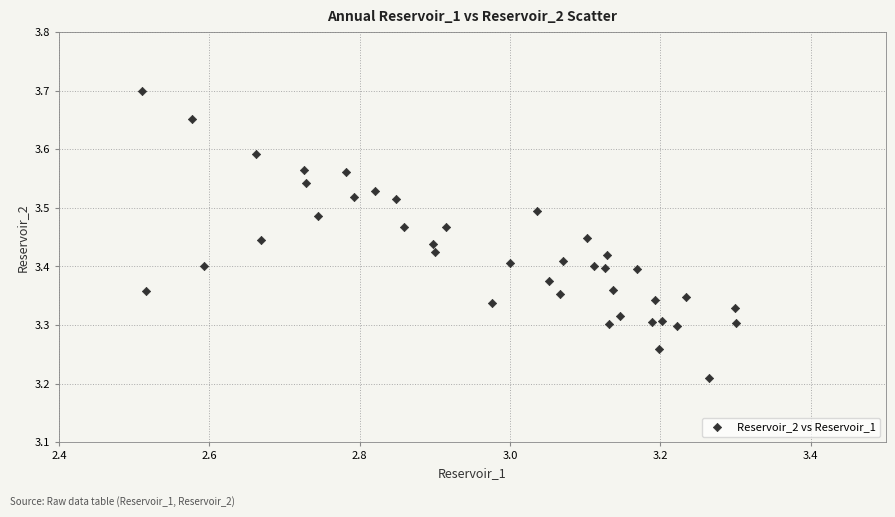

What is the range of Y values (max minus min)?

0.5